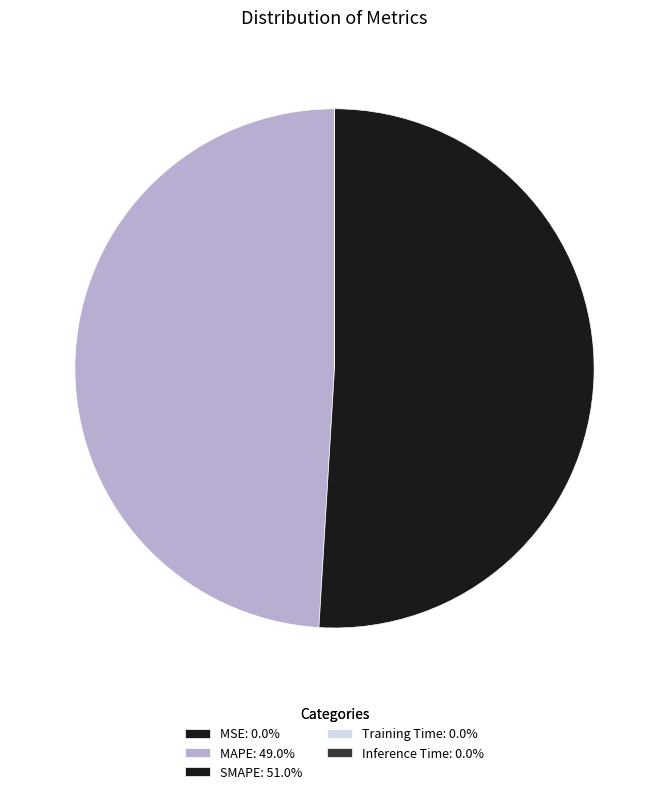

What percentage is NOT represented by Training Time?

100.0%